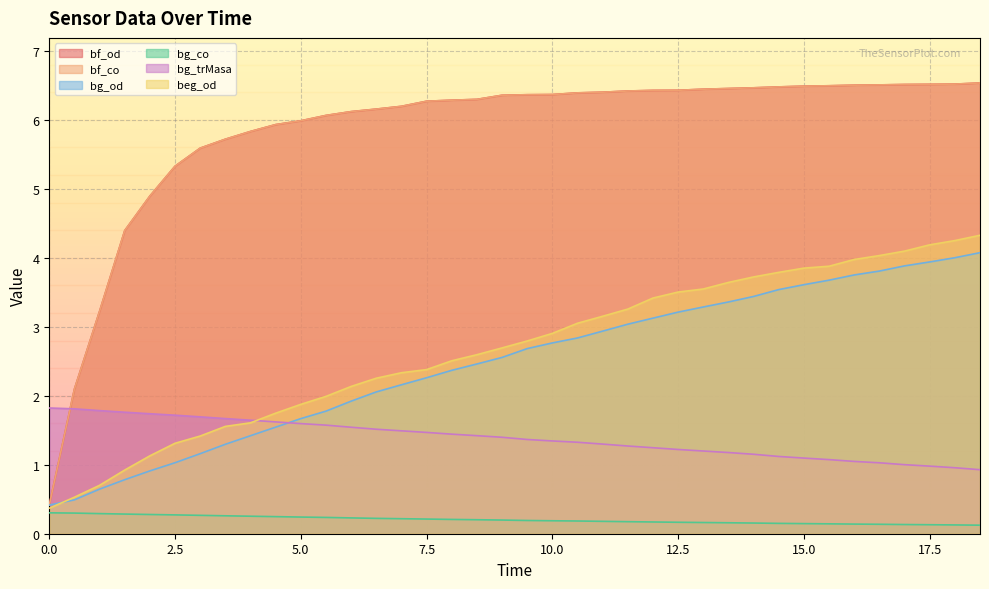

Where does the bf_co series first go above 6?

5.5